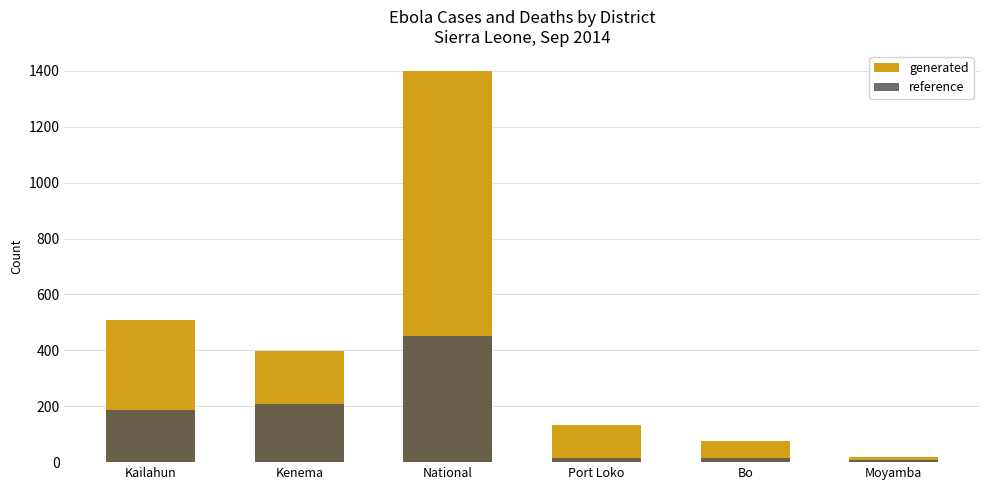

What is the difference between the highest and lowest values at Kailahun?

323